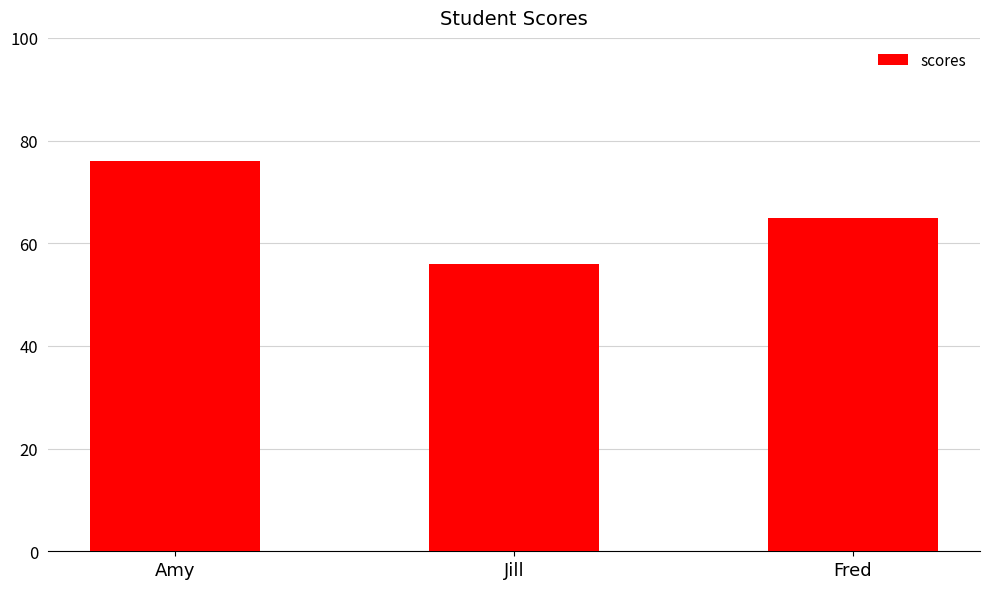

Reading left to right, what are all the values shown in this chart?

Amy=76	Jill=56	Fred=65